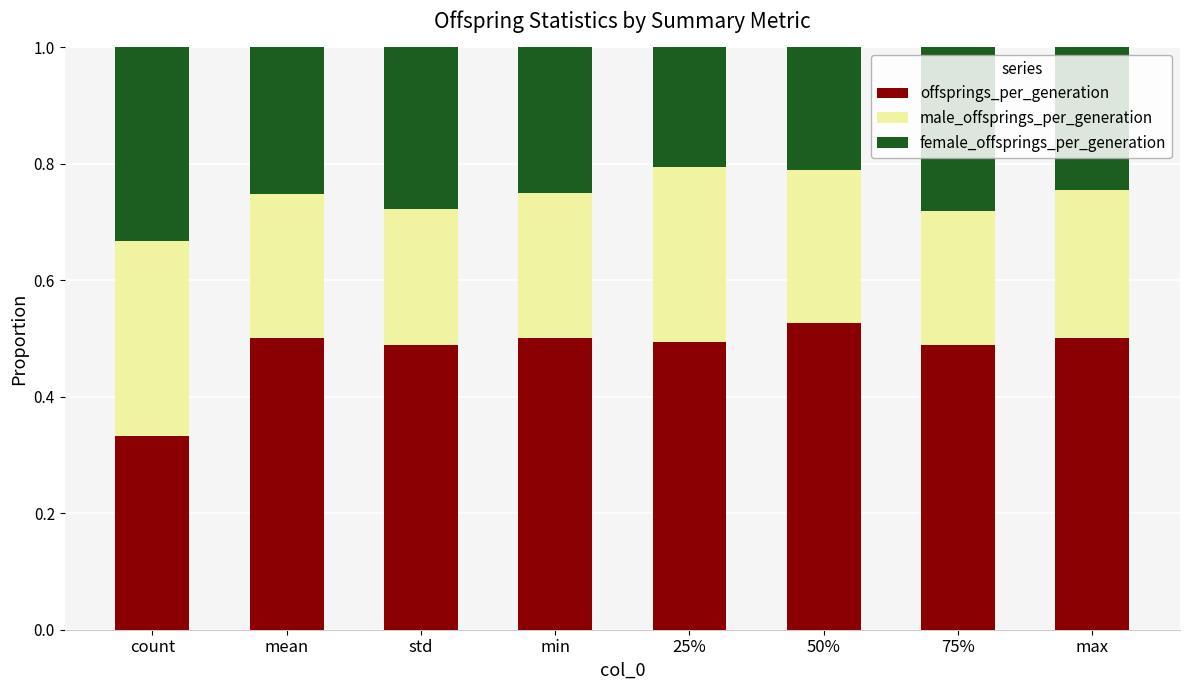

What is the total value across all series at 75%?

1.0